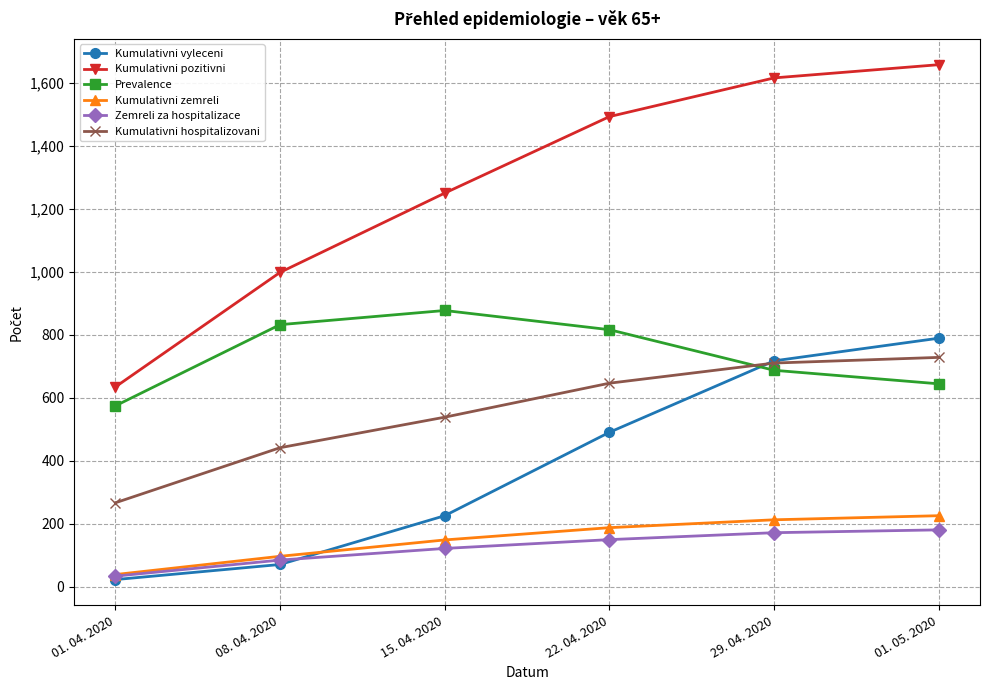

True or false: Zemreli za hospitalizace has a value of 121 at 15. 04. 2020.

True